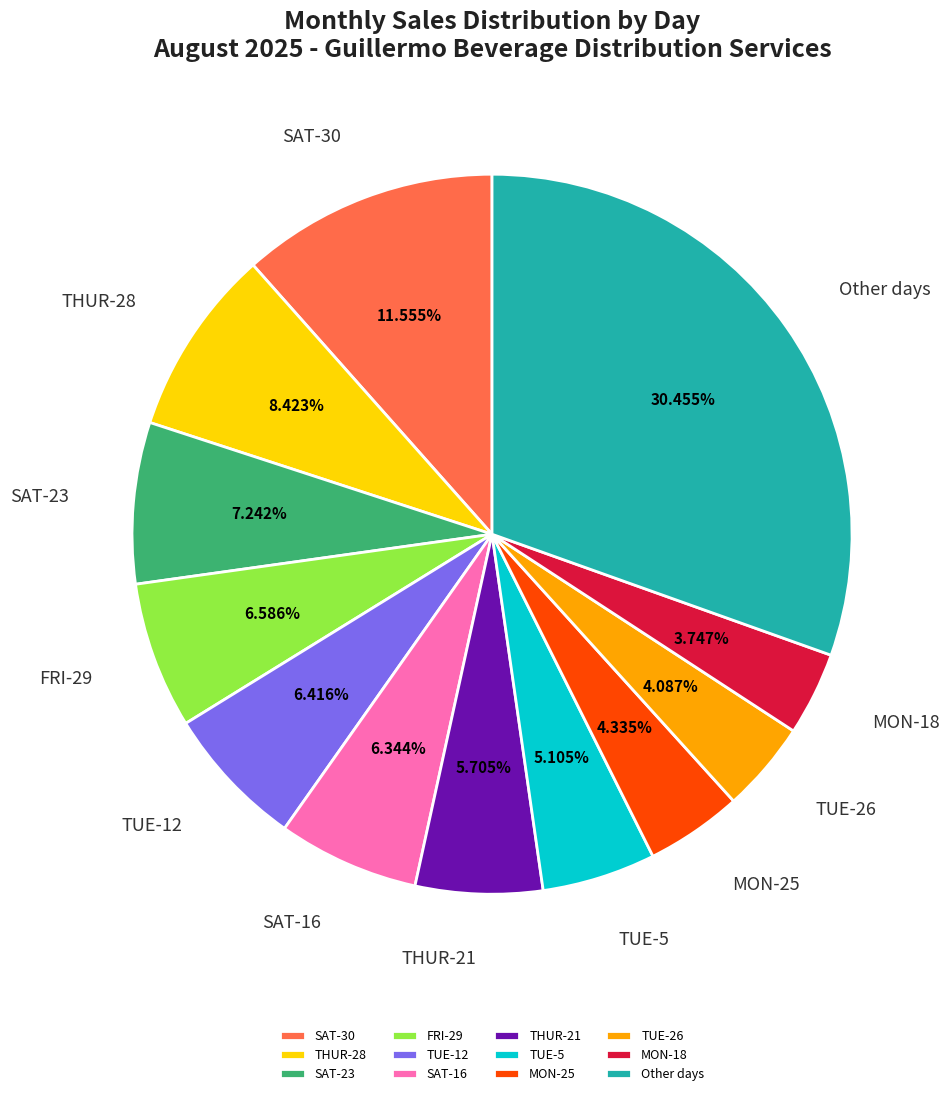

How many segments does this pie chart have?

12